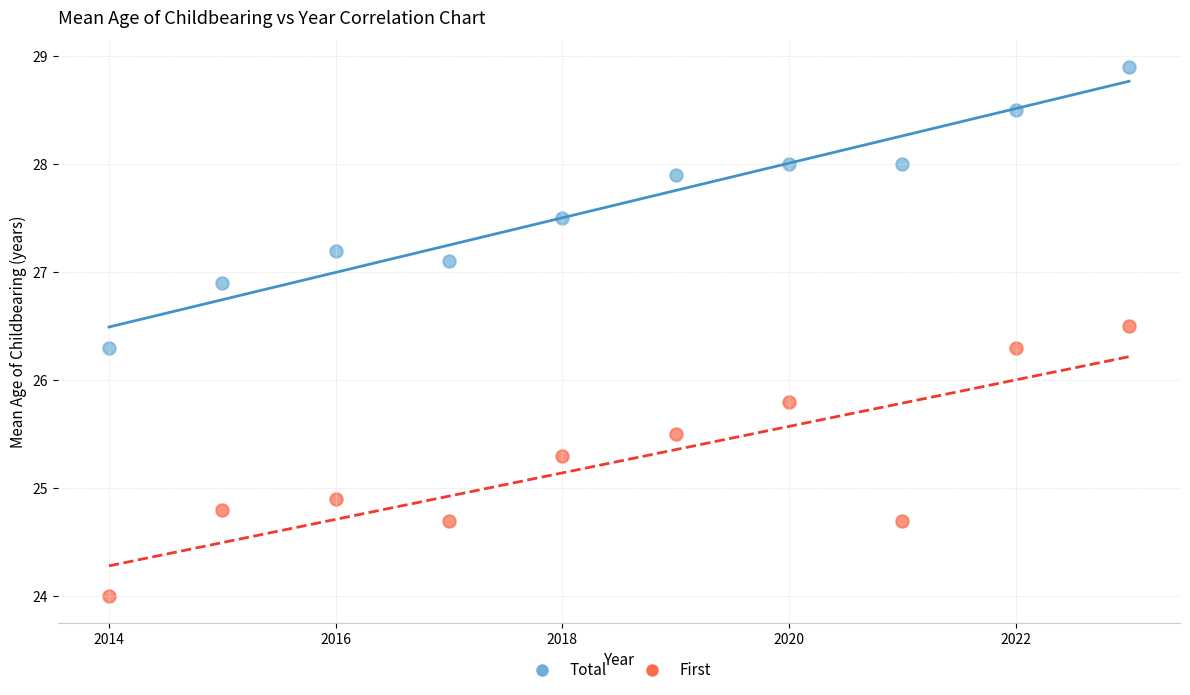

Which series reaches the maximum Y coordinate?

Total